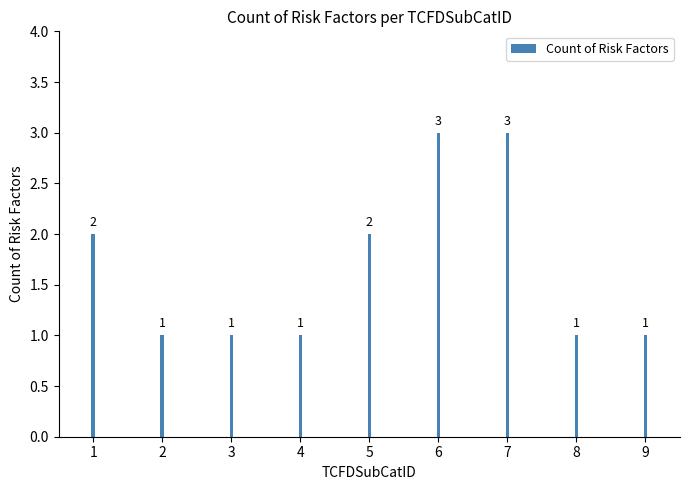

What is the ratio of the value at 6 to the value at 8?

3.0